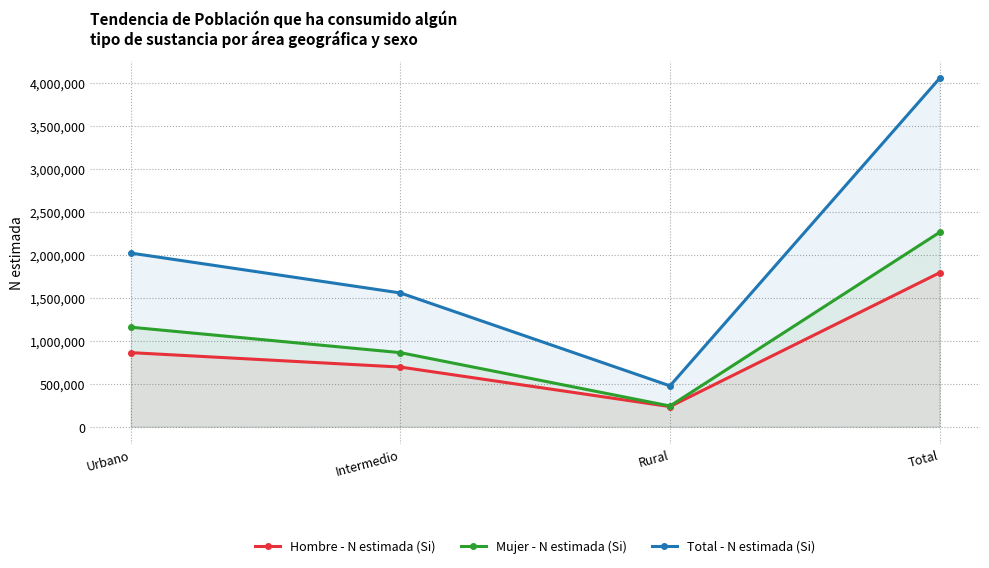

Is it true that Mujer - N estimada (Si) equals 1156711 at Urbano?

True